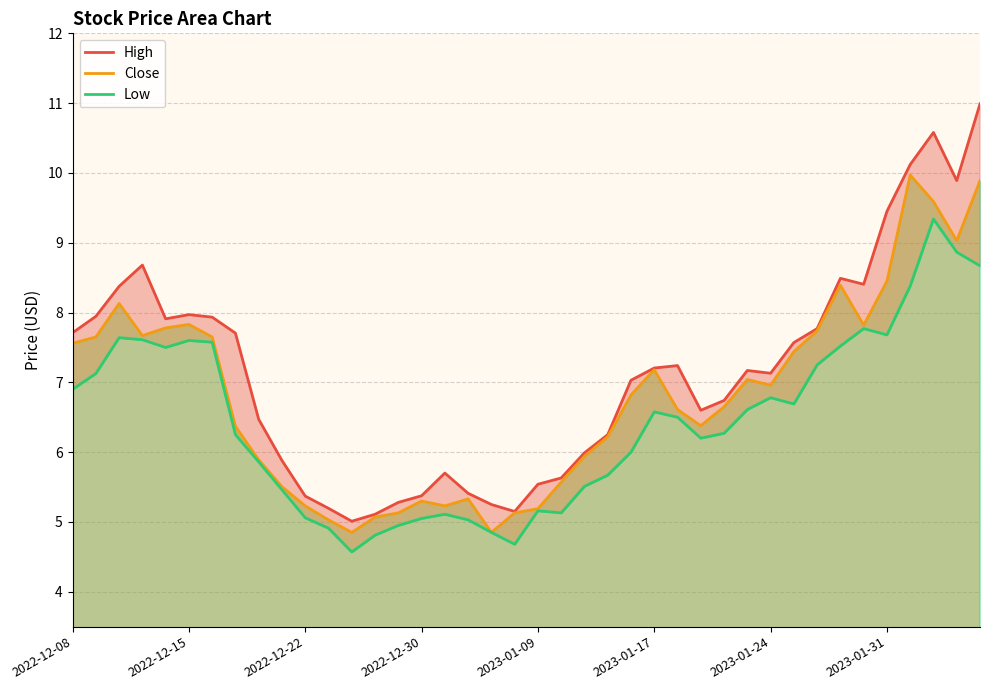

True or false: High and Close intersect in this chart.

False